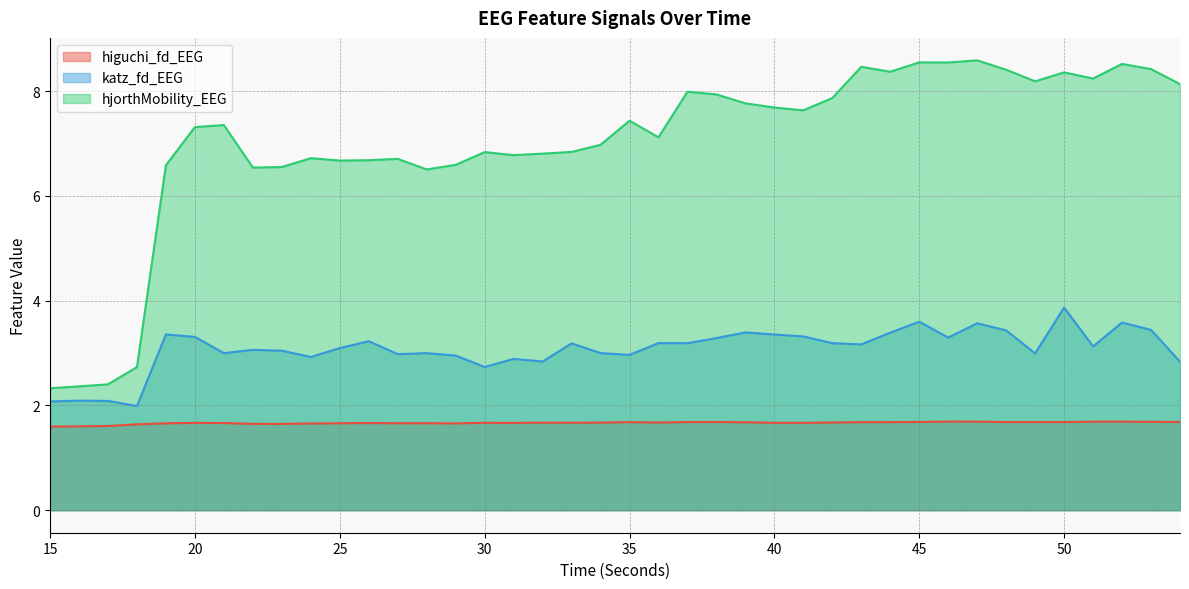

What is the average value of the katz_fd_EEG series?

3.1